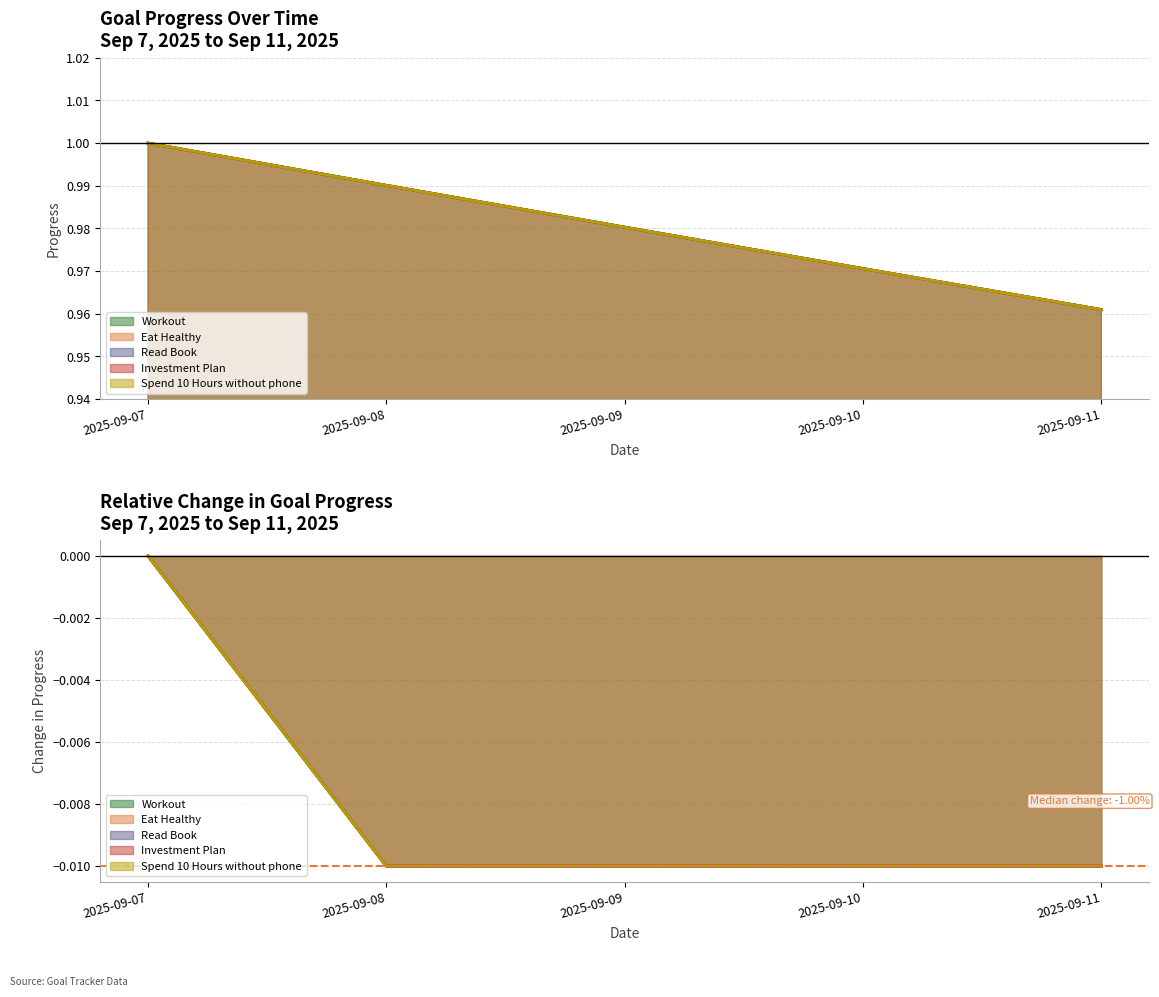

Is the value of Eat Healthy at 2025-09-07 greater than the value of Read Book at 2025-09-09?

Yes